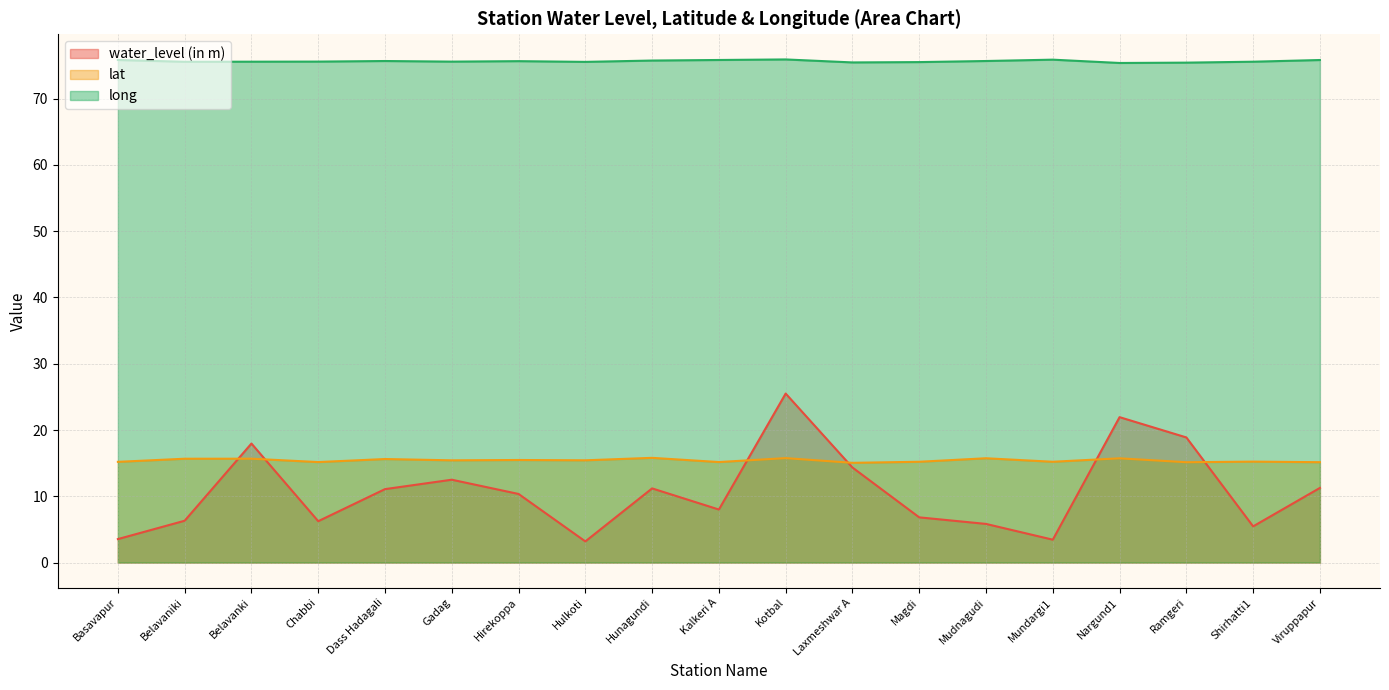

Which series has the widest spread of values?

water_level (in m)